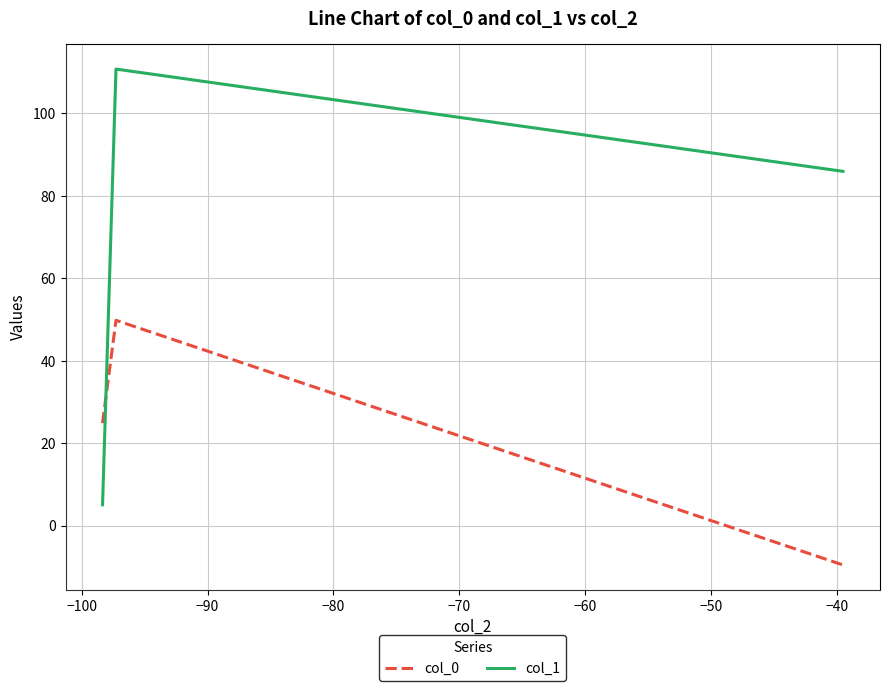

List the series in order of their peak value, highest first.

col_1, col_0